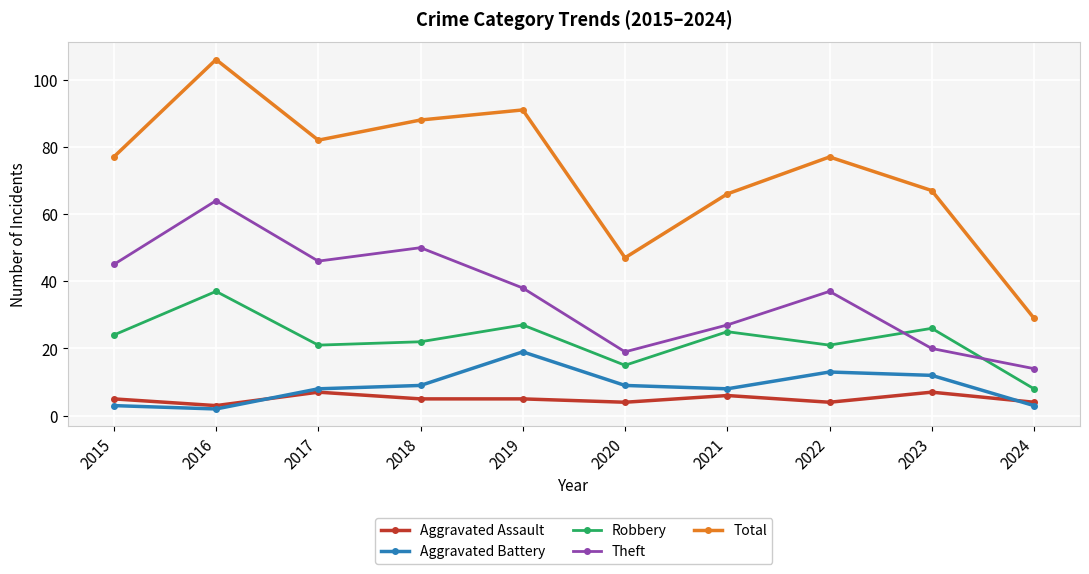

Which category has the lowest value in the Aggravated Assault series?

2016